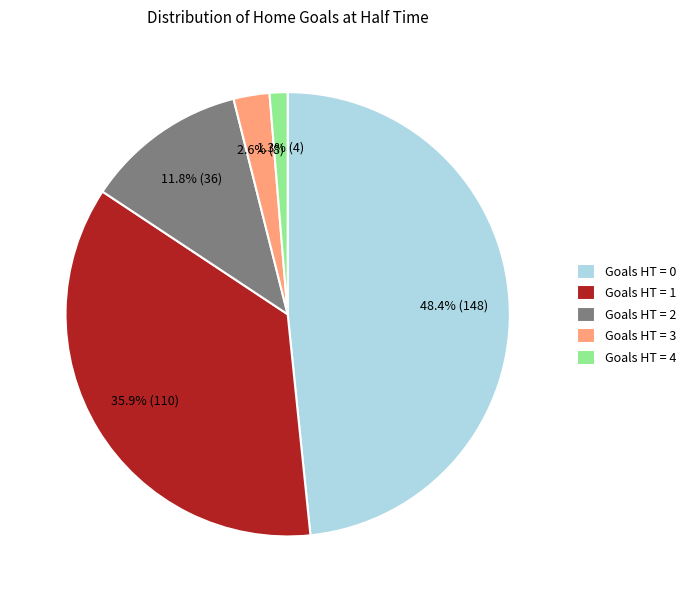

Is there any slice that represents more than half of the pie?

No